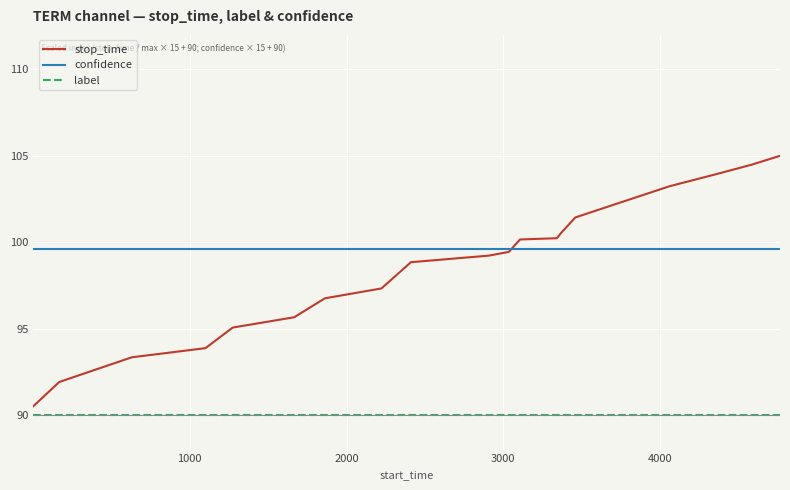

Rank the series by their maximum value, from highest to lowest.

stop_time, confidence, label